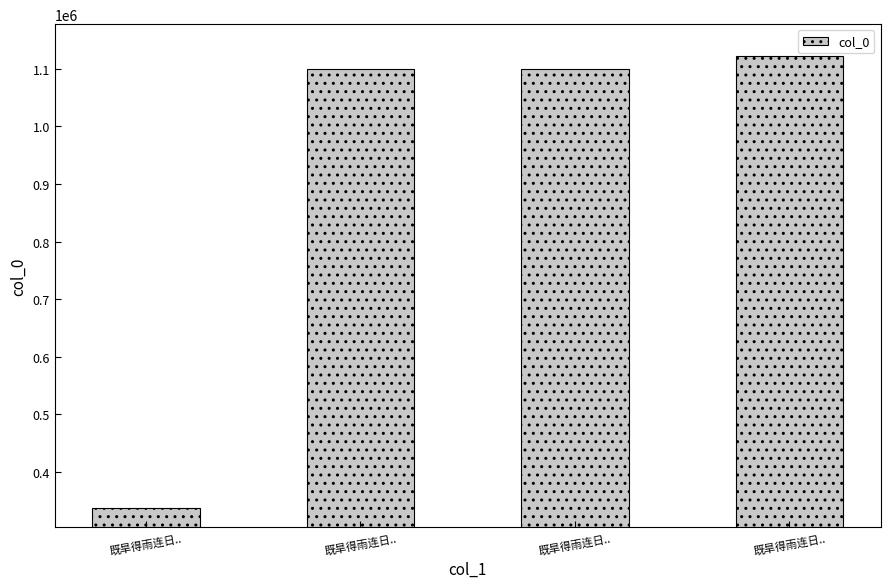

Does the chart contain stacked bars?

No